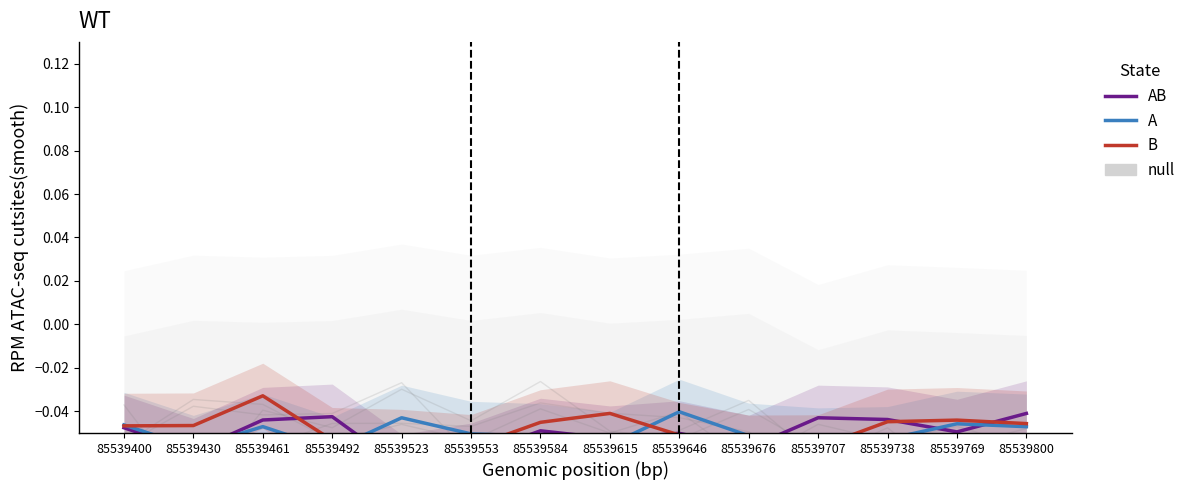

At which category is the sum across all series the highest?

85539461